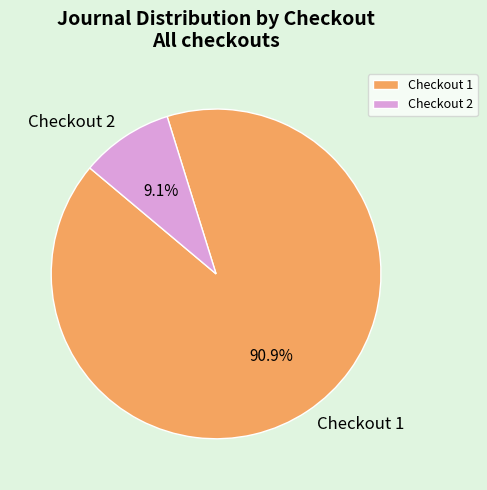

Count the number of slices in the pie.

2